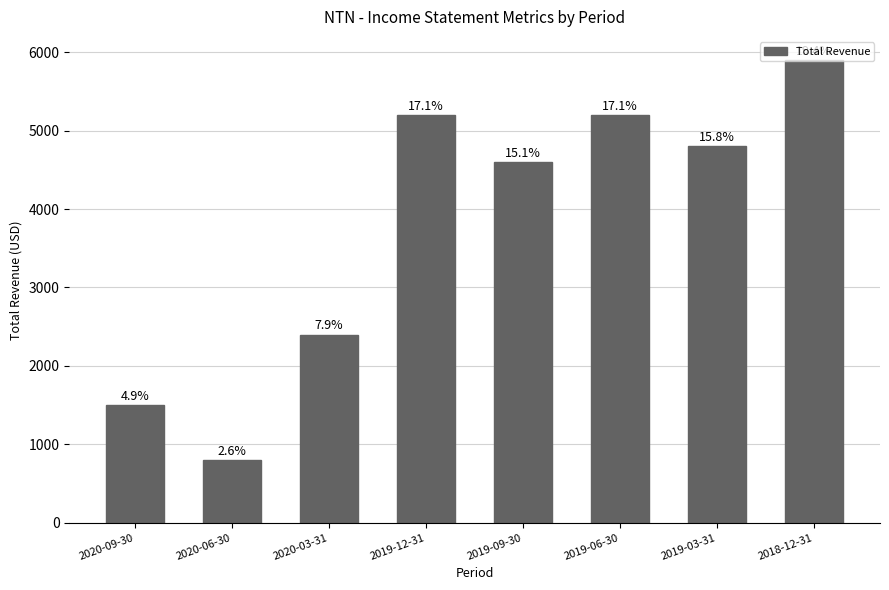

Rank the categories by value from highest to lowest.

2018-12-31, 2019-12-31, 2019-06-30, 2019-03-31, 2019-09-30, 2020-03-31, 2020-09-30, 2020-06-30